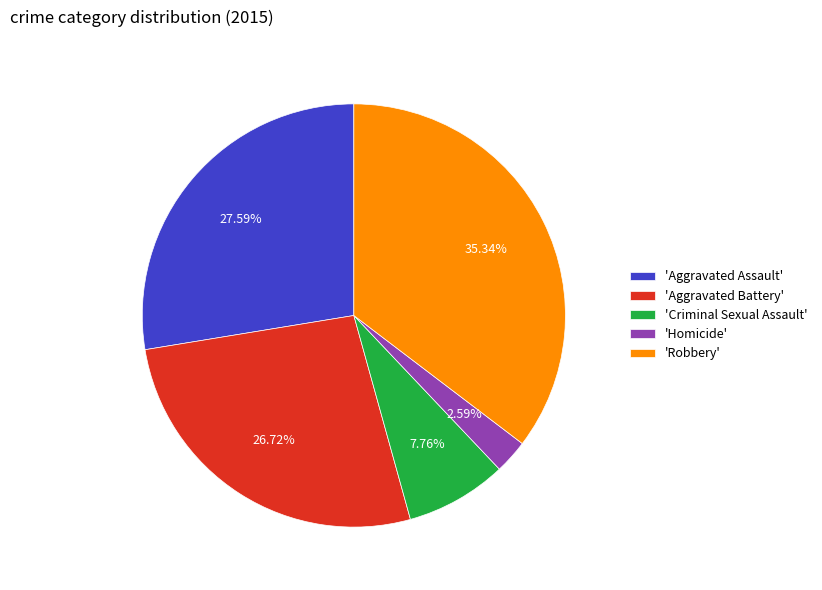

Between 'Aggravated Assault' and 'Aggravated Battery', which is larger?

'Aggravated Assault'